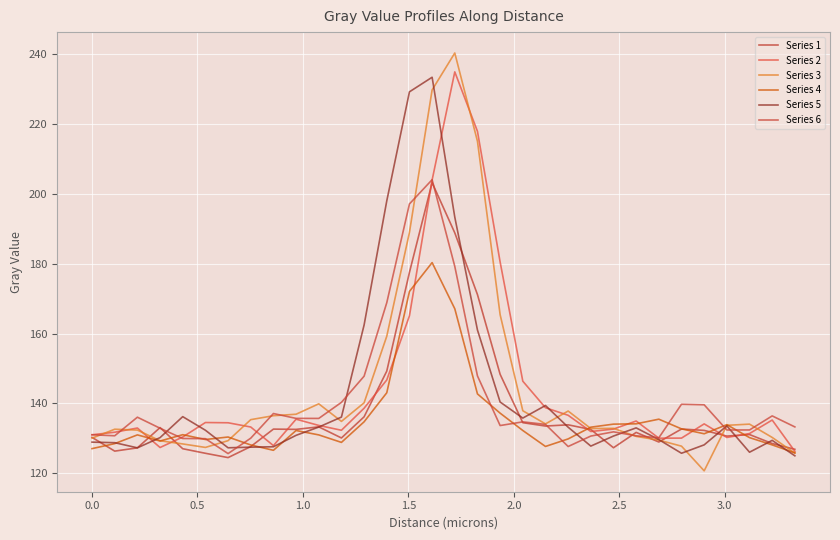

In Series 4, how many points are higher than both neighbors (excluding endpoints)?

7